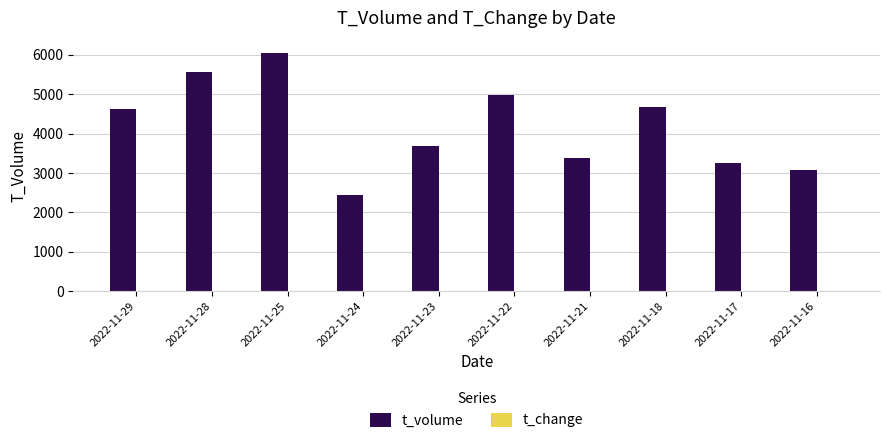

What is the maximum value shown in the chart?

6052.0